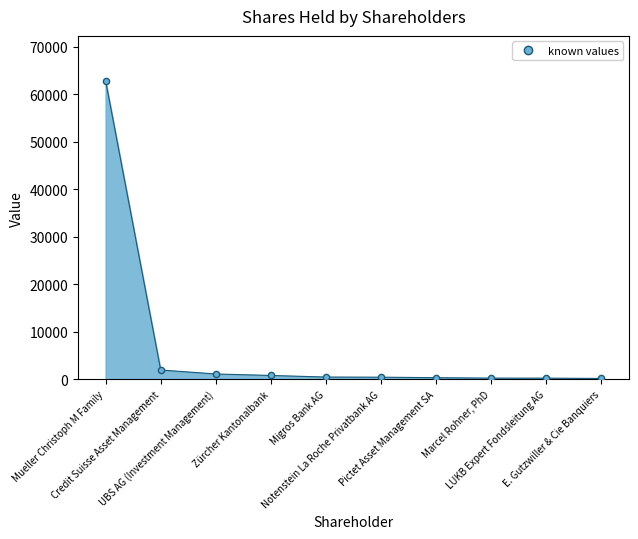

What is the change in value from Zürcher Kantonalbank to Migros Bank AG?

-334